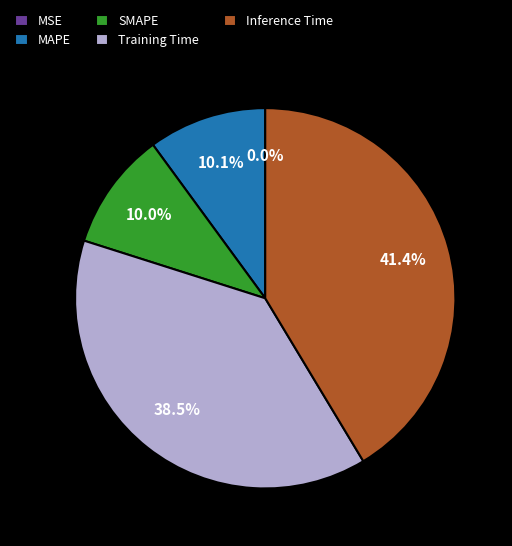

To the nearest percent, what is the difference between the largest and smallest slice percentages?

41%